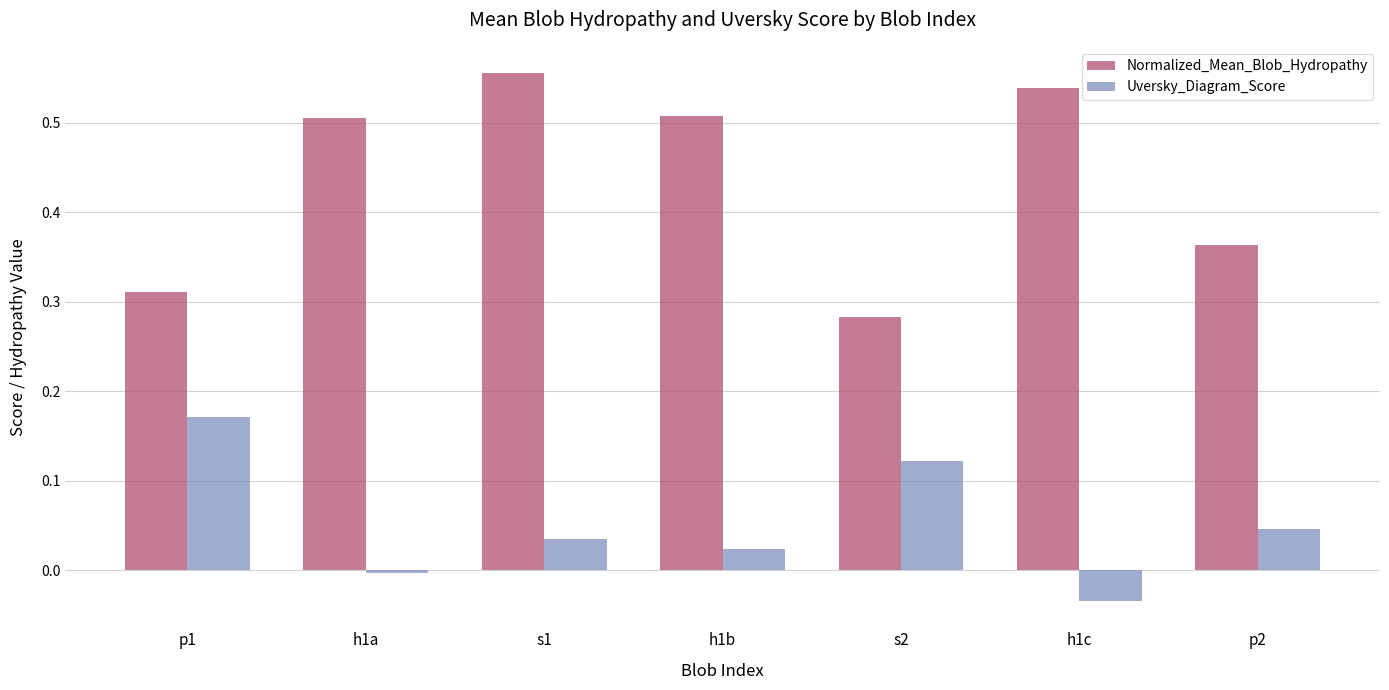

Where does the Uversky_Diagram_Score series first go above 0?

p1